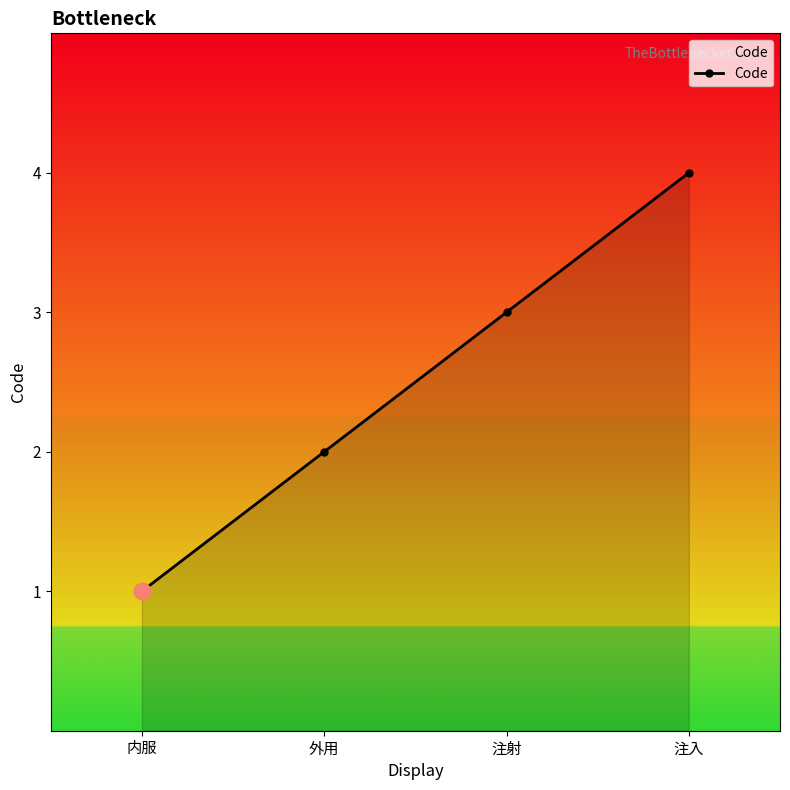

Count the number of categories in the chart.

4